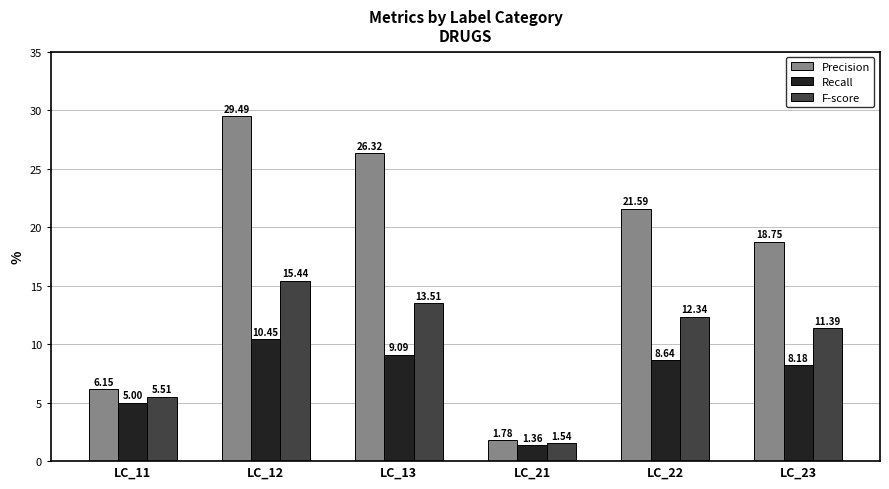

At which category is the sum across all series the highest?

LC_12